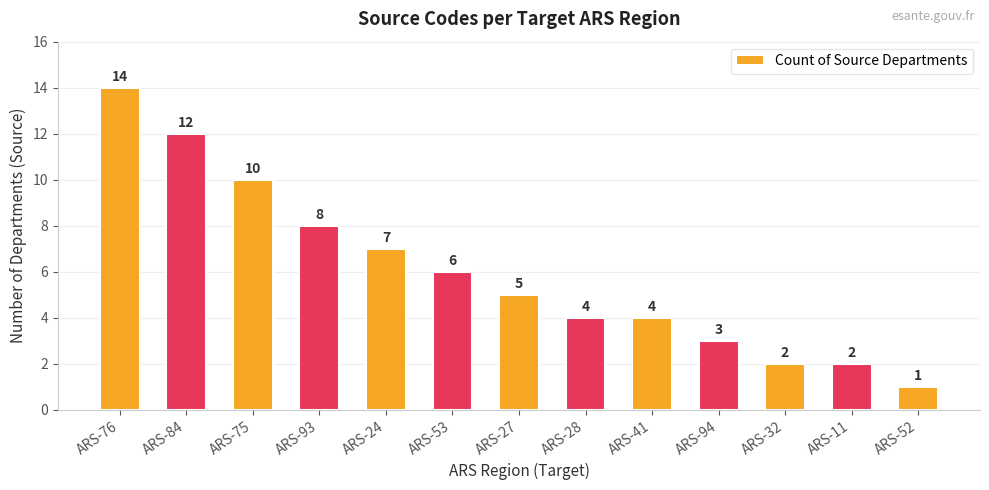

Is it true that the value at ARS-93 is 3?

False